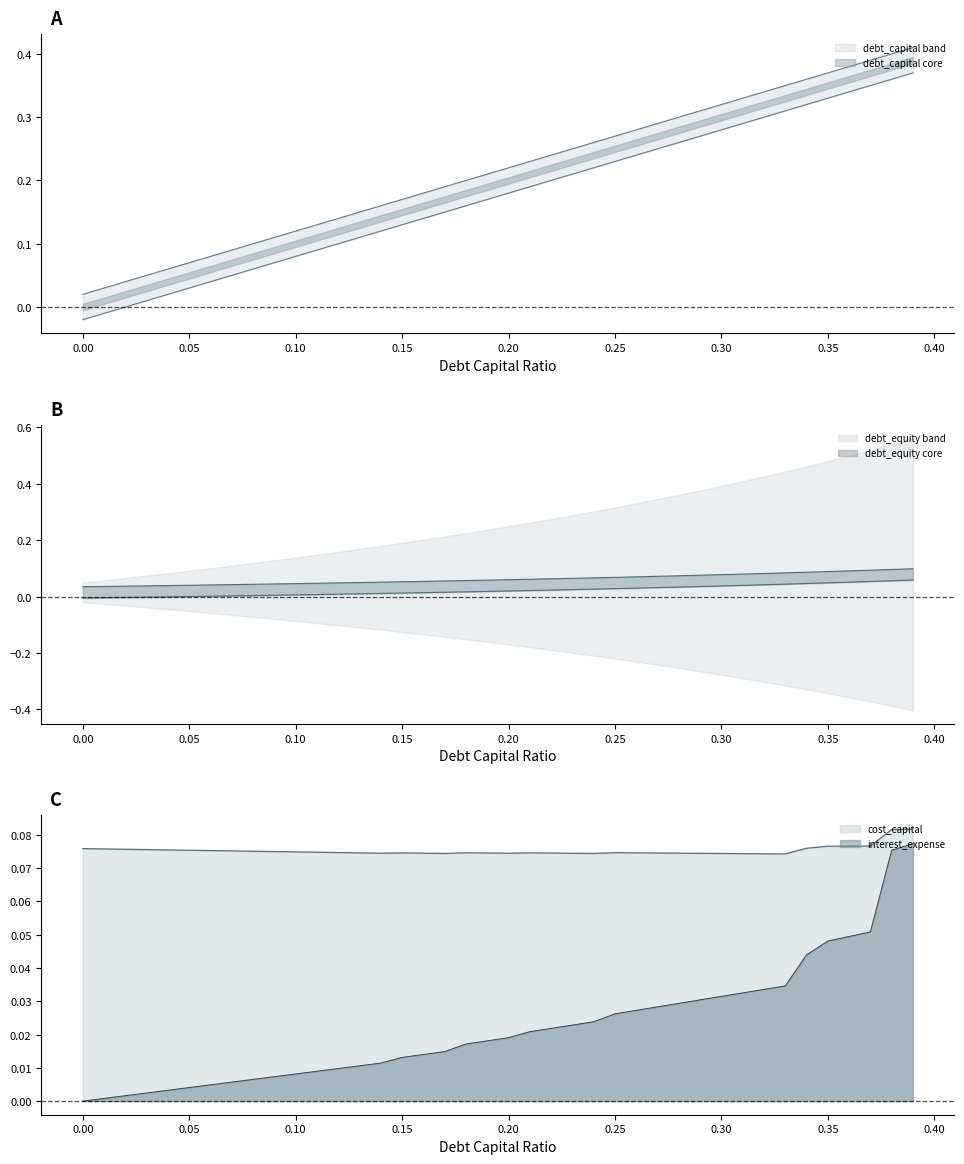

Which series has the largest total across all categories?

debt_capital